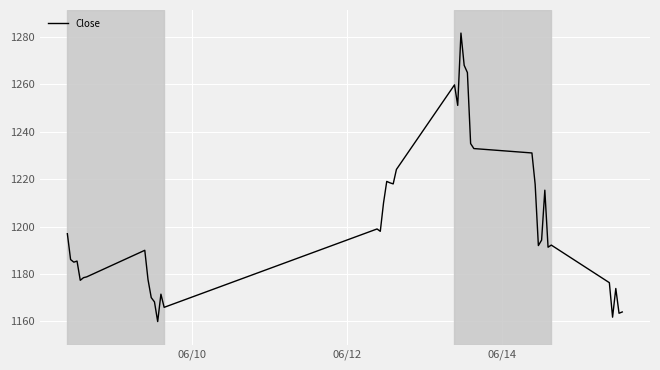

What is the smallest value displayed?

1159.9